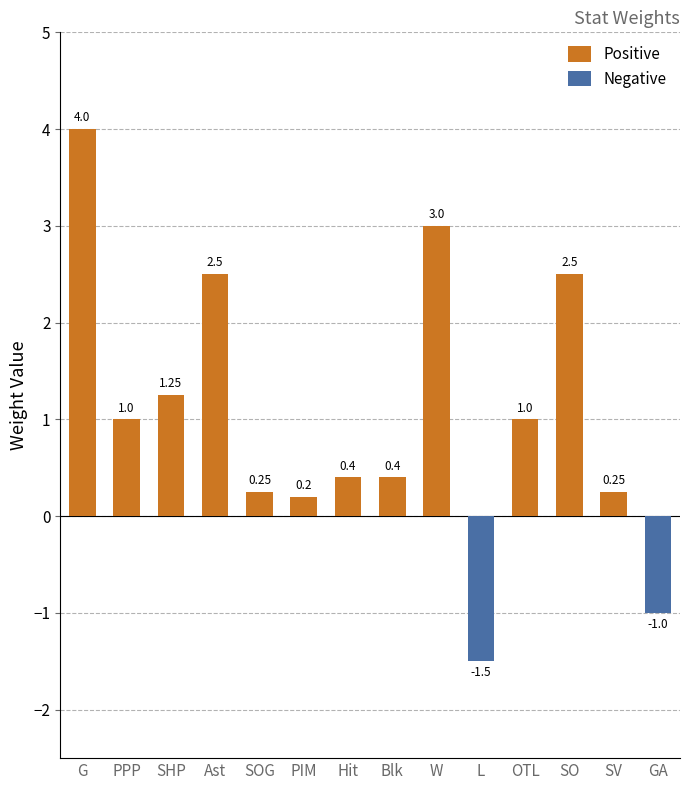

What is the difference between the second highest and minimum values in the Negative series?

1.5